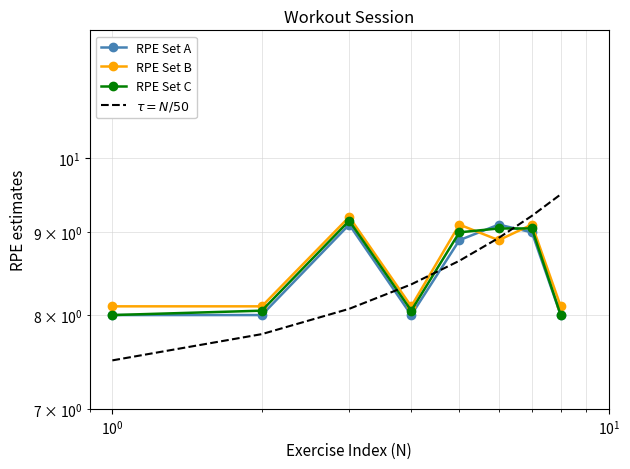

What is the minimum value shown in the chart?

7.5